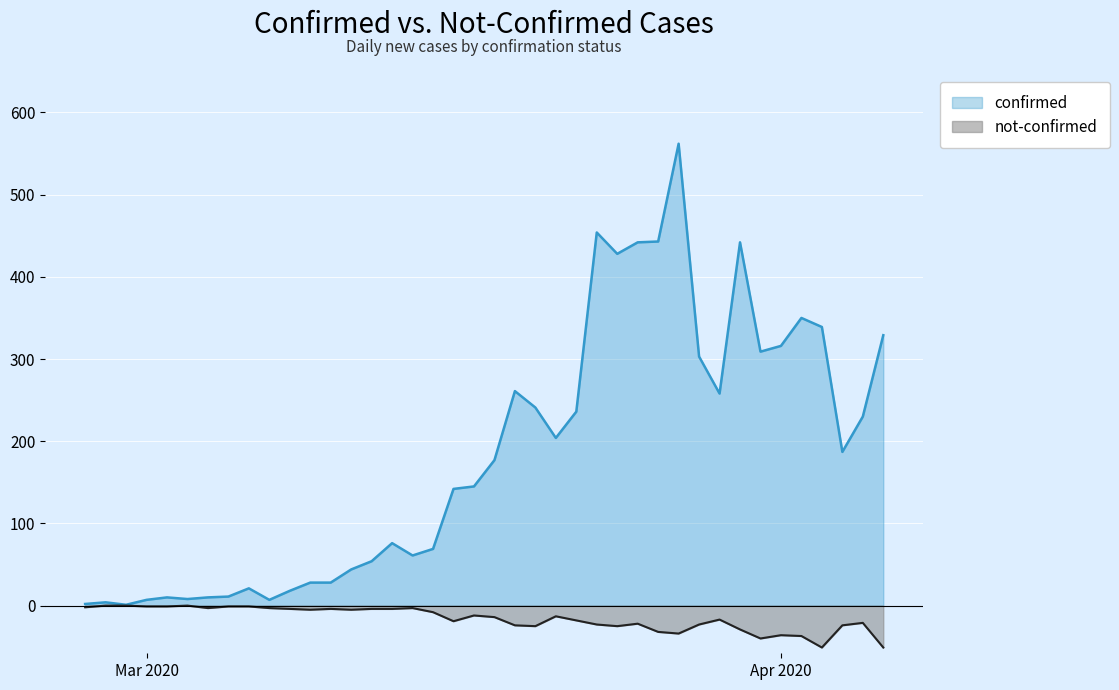

Count the number of data series in this chart.

2